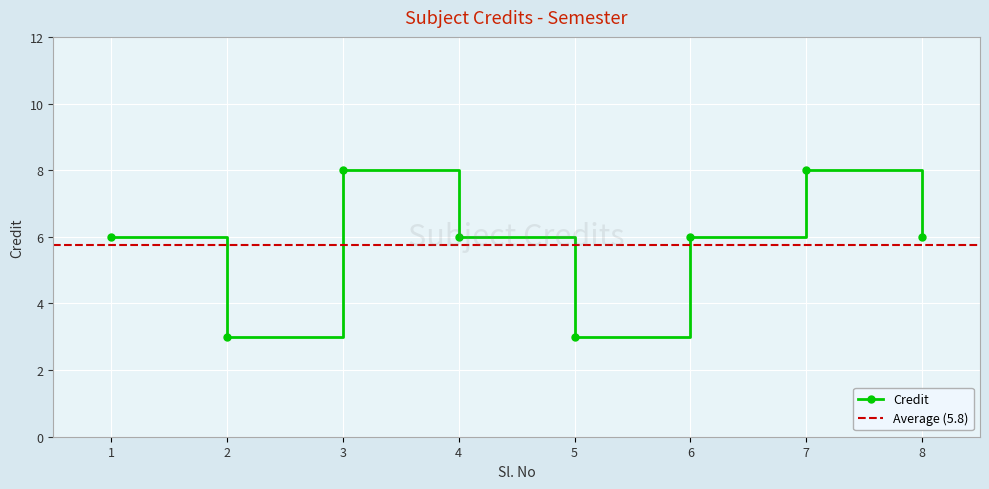

What is the smallest value displayed?

3